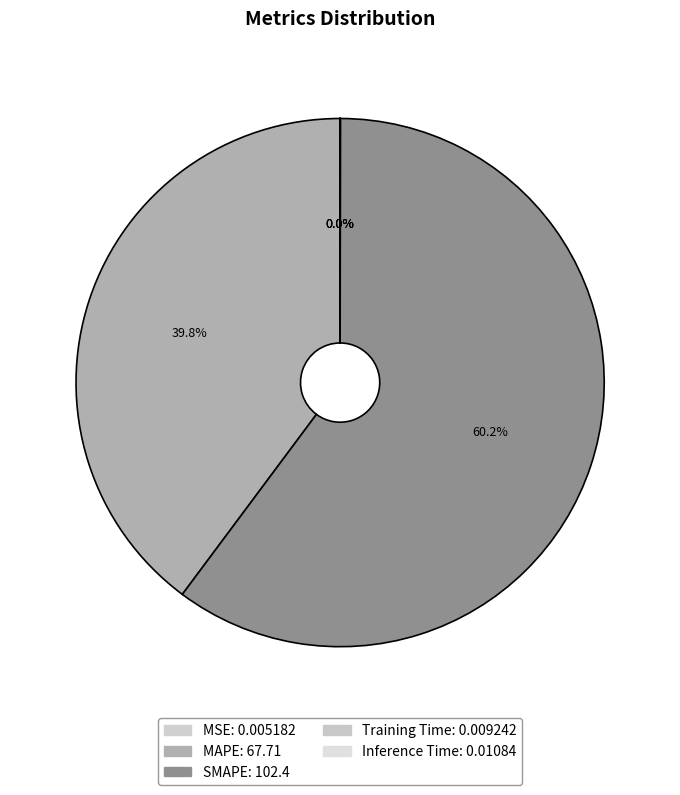

How many slices are in this pie chart?

5